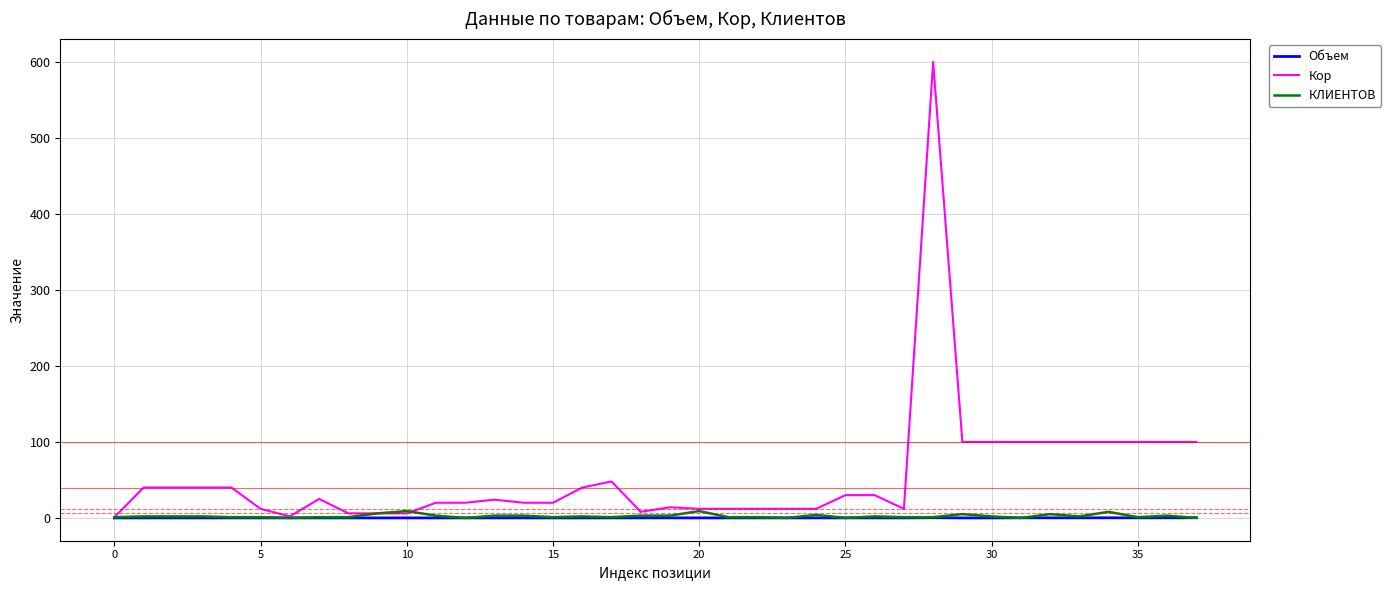

Which series has the largest range (max minus min)?

Кор